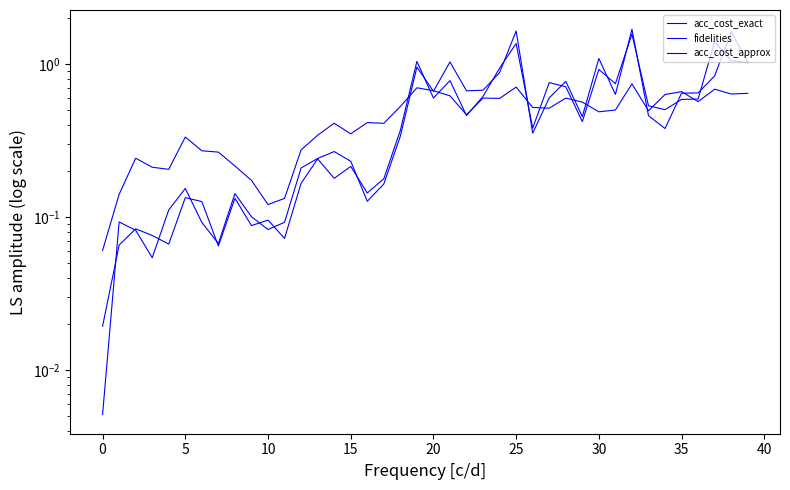

List the series in order of their overall mean, highest first.

acc_cost_approx, acc_cost_exact, fidelities